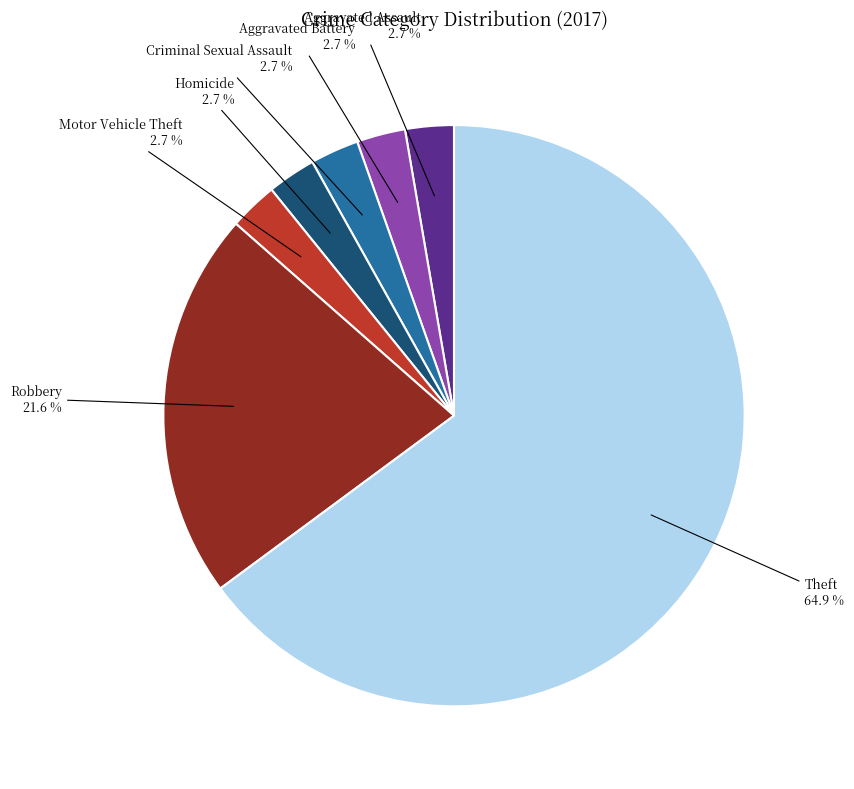

Is there a majority slice in this chart?

Yes